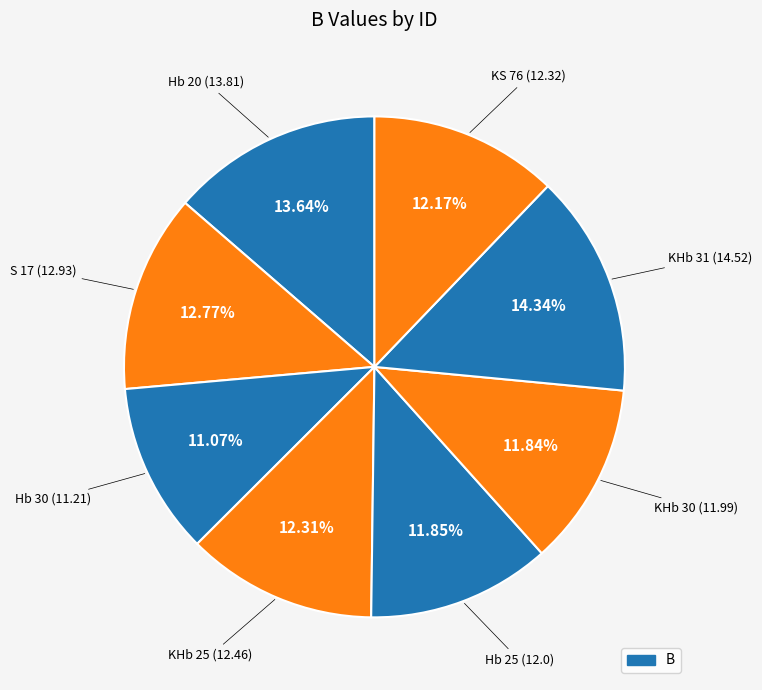

How many segments does this pie chart have?

8